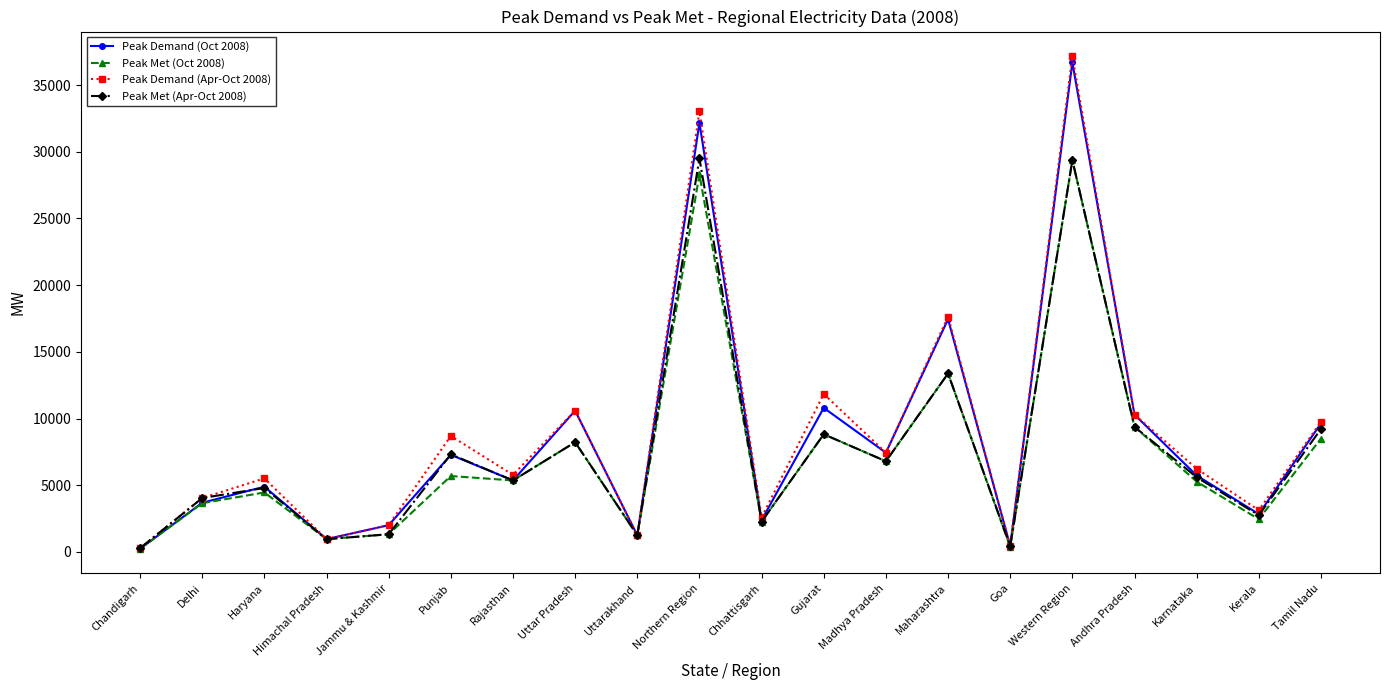

At which category is the sum across all series the highest?

Western Region